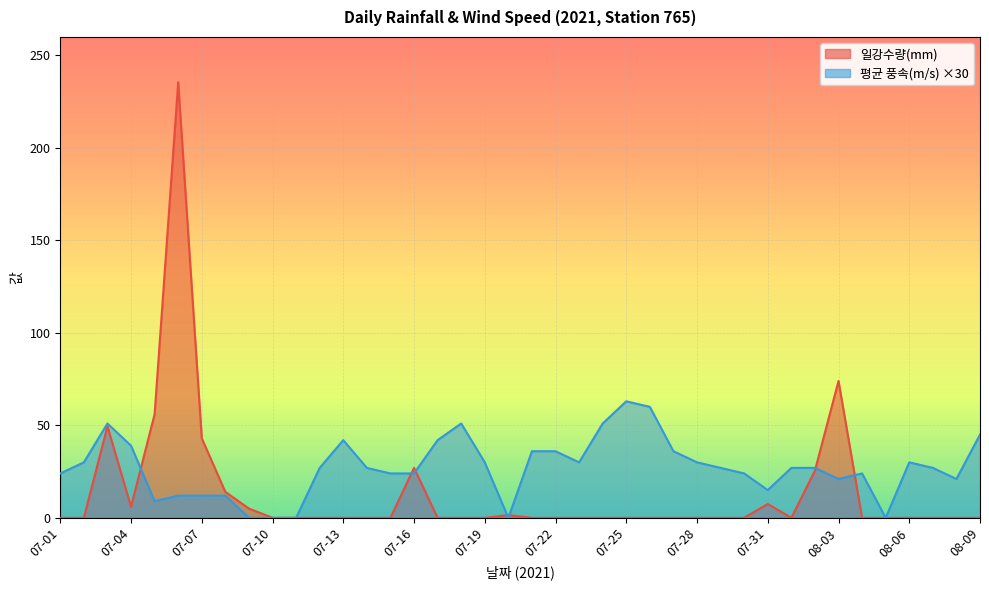

Reading left to right, list all the values displayed in this chart.

일강수량(mm): 07-01=0.0	07-02=0.0	07-03=49.5	07-04=6.0	07-05=56.0	07-06=235.5	07-07=43.0	07-08=14.0	07-09=5.0	07-10=0.0	07-11=0.0	07-12=0.0	07-13=0.0	07-14=0.0	07-15=0.0	07-16=27.0	07-17=0.0	07-18=0.0	07-19=0.0	07-20=1.5	07-21=0.0	07-22=0.0	07-23=0.0	07-24=0.0	07-25=0.0	07-26=0.0	07-27=0.0	07-28=0.0	07-29=0.0	07-30=0.0	07-31=7.5	08-01=0.0	08-02=25.5	08-03=74.0	08-04=0.0	08-05=0.0	08-06=0.0	08-07=0.0	08-08=0.0	08-09=0.0
평균 풍속(m/s): 07-01=24.0	07-02=30.0	07-03=51.0	07-04=39.0	07-05=9.0	07-06=12.0	07-07=12.0	07-08=12.0	07-09=0.0	07-10=0.0	07-11=0.0	07-12=27.0	07-13=42.0	07-14=27.0	07-15=24.0	07-16=24.0	07-17=42.0	07-18=51.0	07-19=30.0	07-20=0.0	07-21=36.0	07-22=36.0	07-23=30.0	07-24=51.0	07-25=63.0	07-26=60.0	07-27=36.0	07-28=30.0	07-29=27.0	07-30=24.0	07-31=15.0	08-01=27.0	08-02=27.0	08-03=21.0	08-04=24.0	08-05=0.0	08-06=30.0	08-07=27.0	08-08=21.0	08-09=45.0